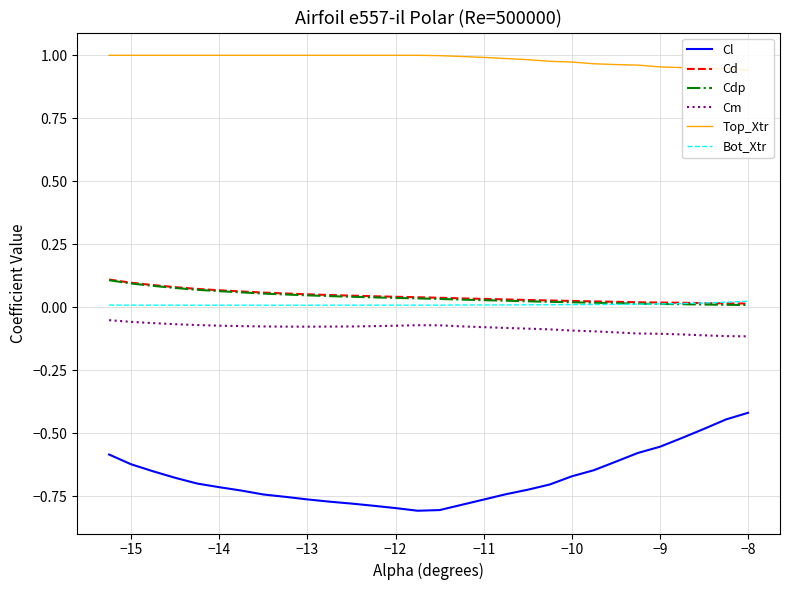

Which series has the widest spread of values?

Cl